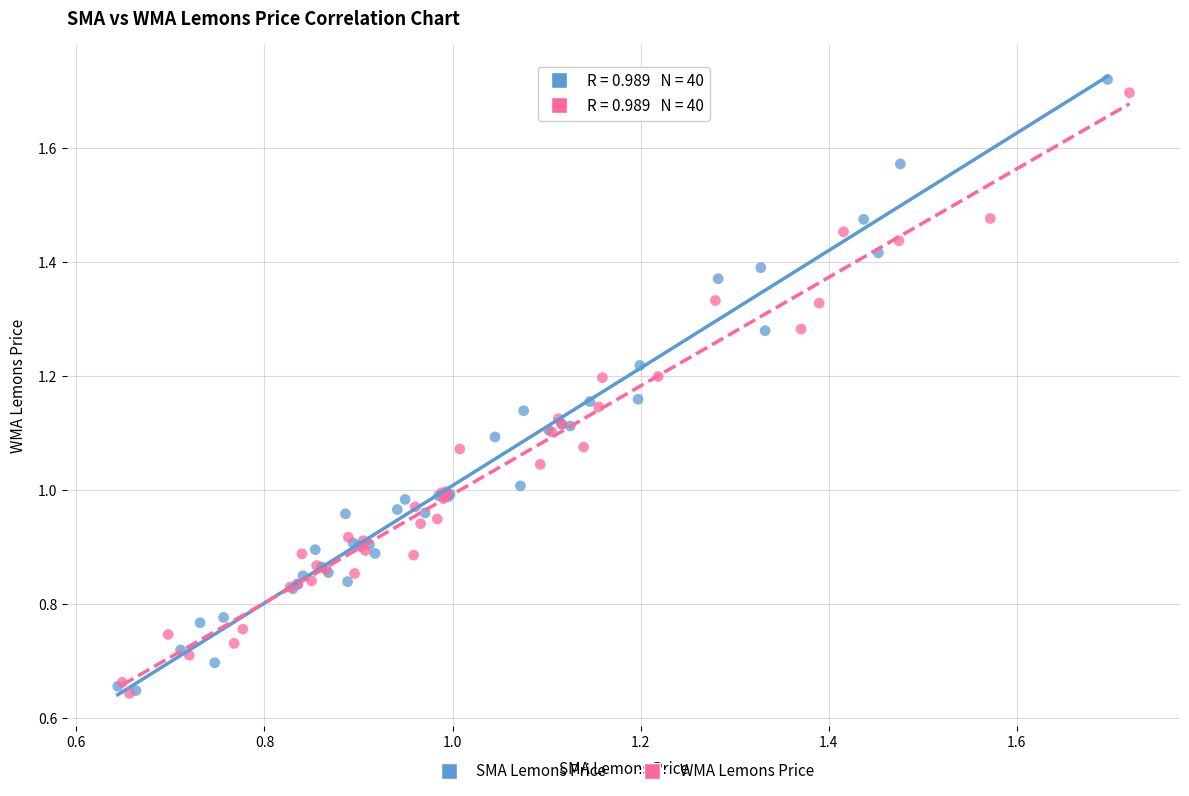

Which series has the largest Y range (max minus min)?

SMA Lemons Price